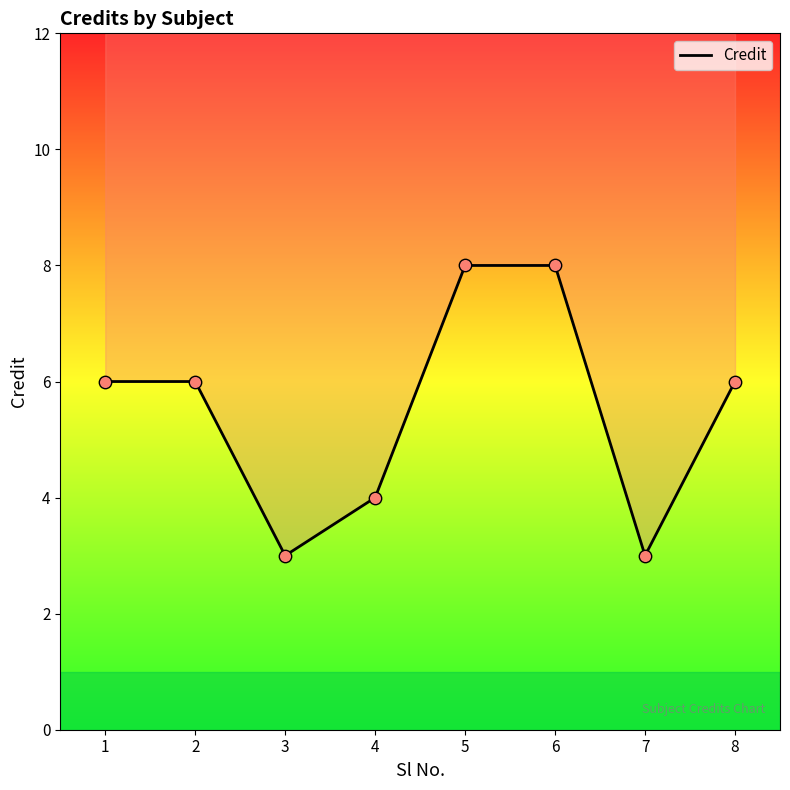

Which has a higher value, 8 or 5?

5